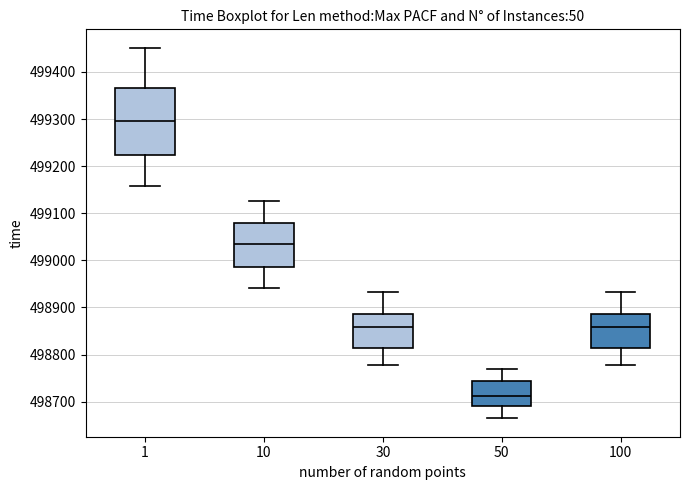

Comparing the boxes themselves (not the whiskers), which one is the tallest?

1